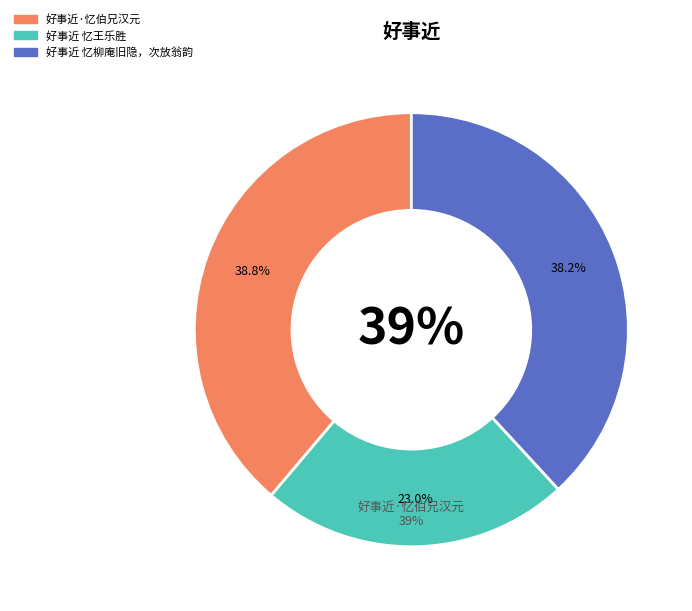

The 好事近 忆王乐胜 slice represents 9% of the pie. True or false?

False